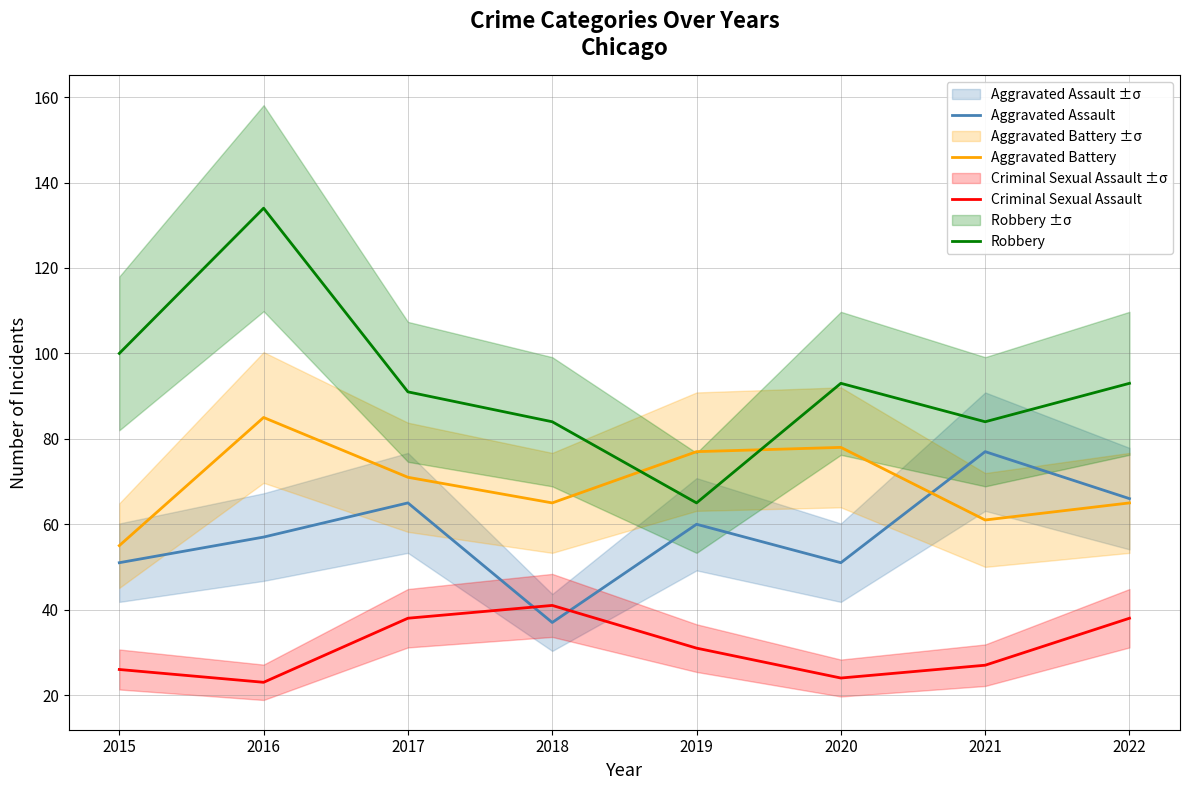

At which category does Aggravated Battery reach its first local valley?

2018